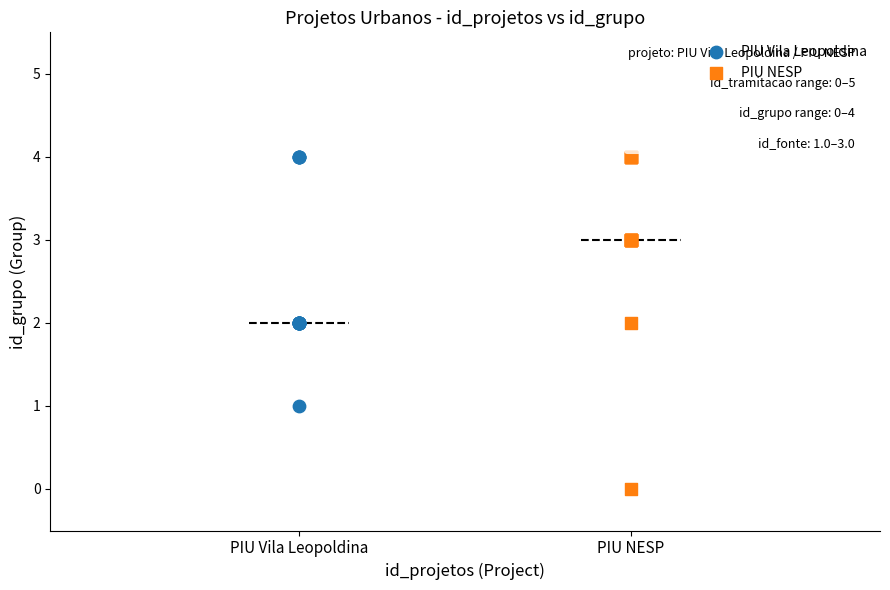

Which series contains the lowest Y value?

PIU NESP